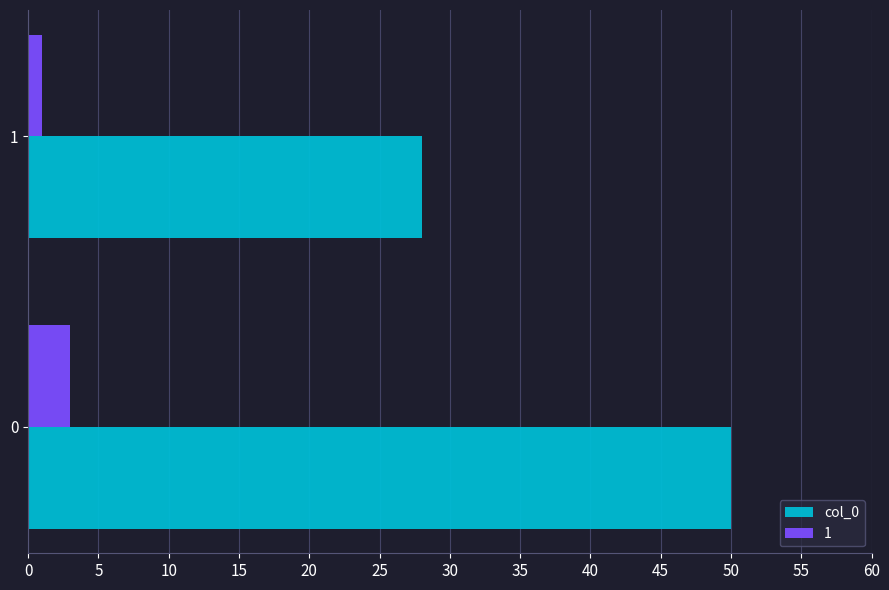

Count the number of categories in the chart.

2